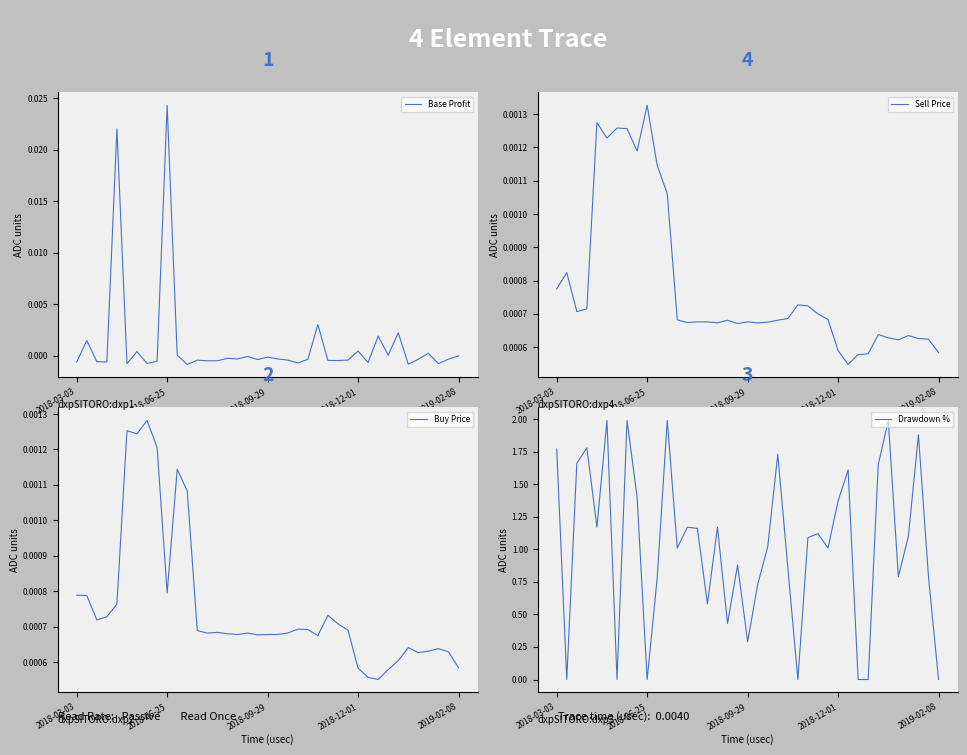

Rank the series by their maximum value, from lowest to highest.

Buy Price, Sell Price, Base Profit, Drawdown %